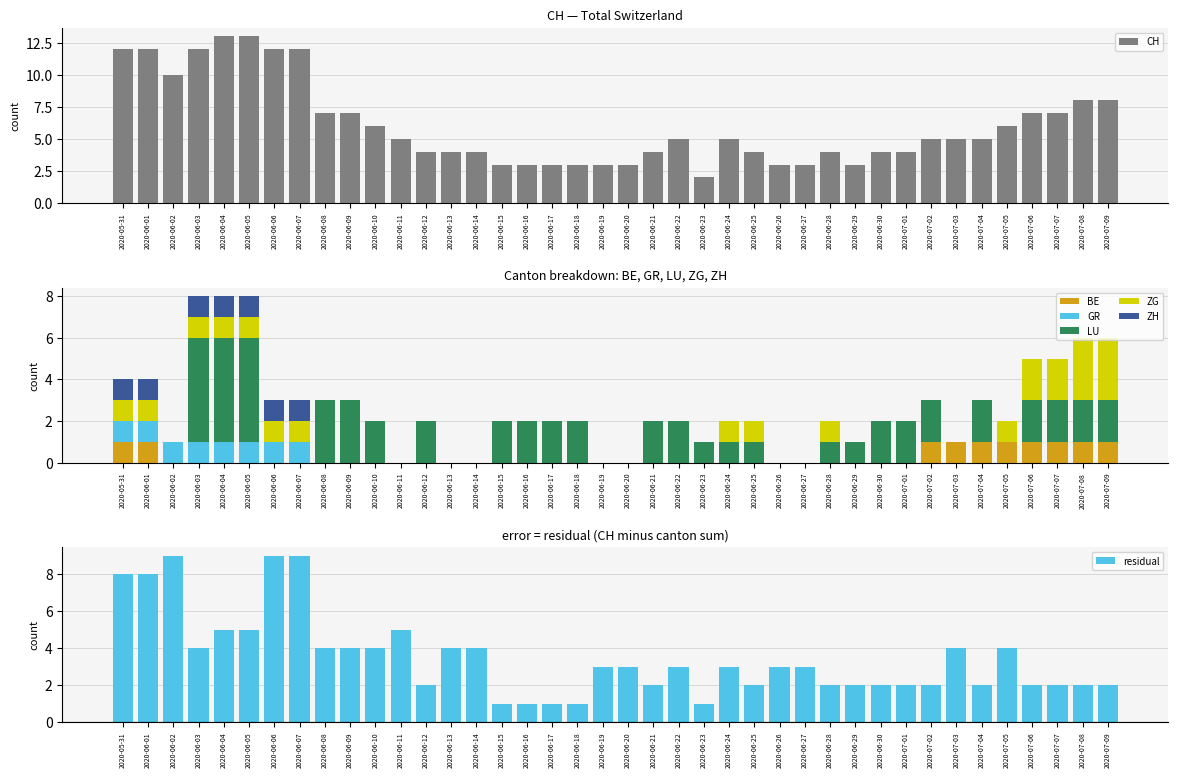

What position from the left is 2020-06-24?

25